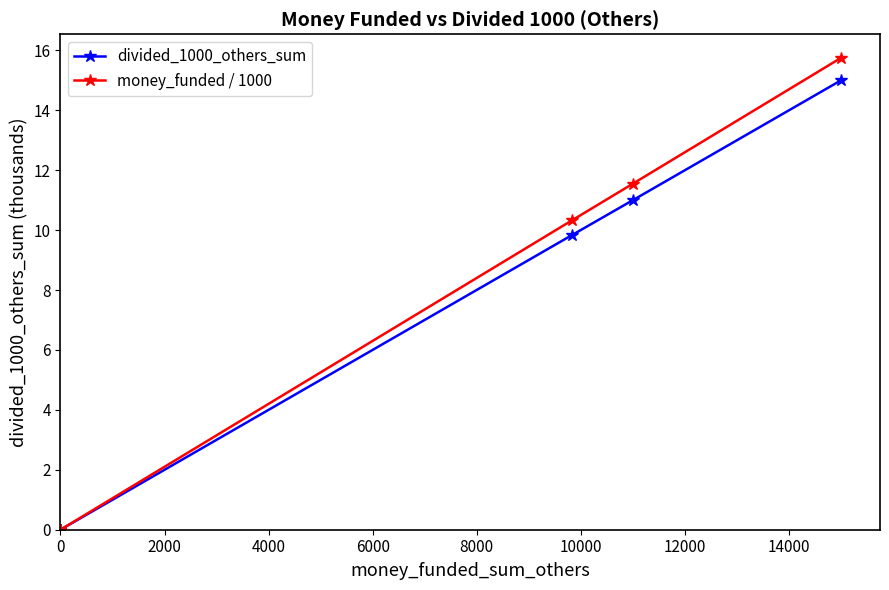

Rank the series by their maximum value, from lowest to highest.

divided_1000_others_sum, money_funded / 1000